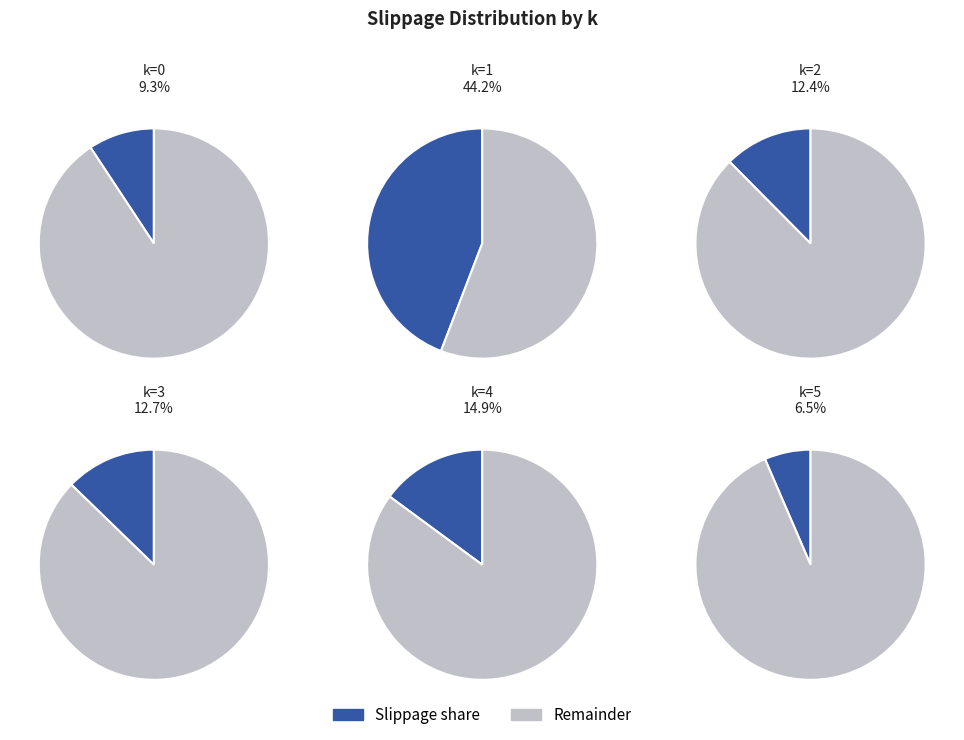

Does 4 represent more than half of the total?

No